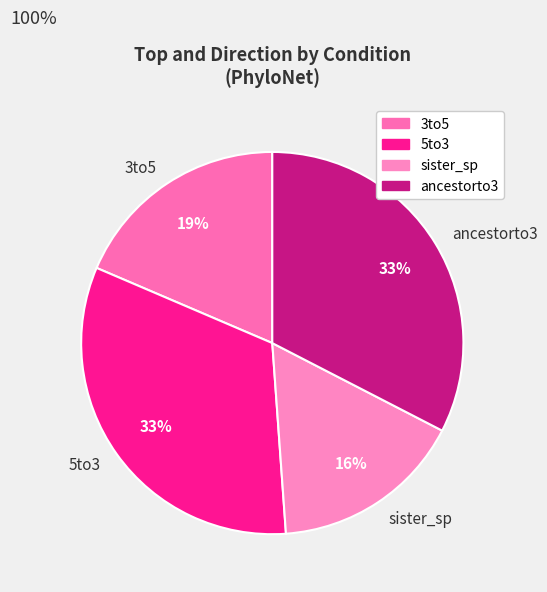

Count the number of slices in the pie.

4